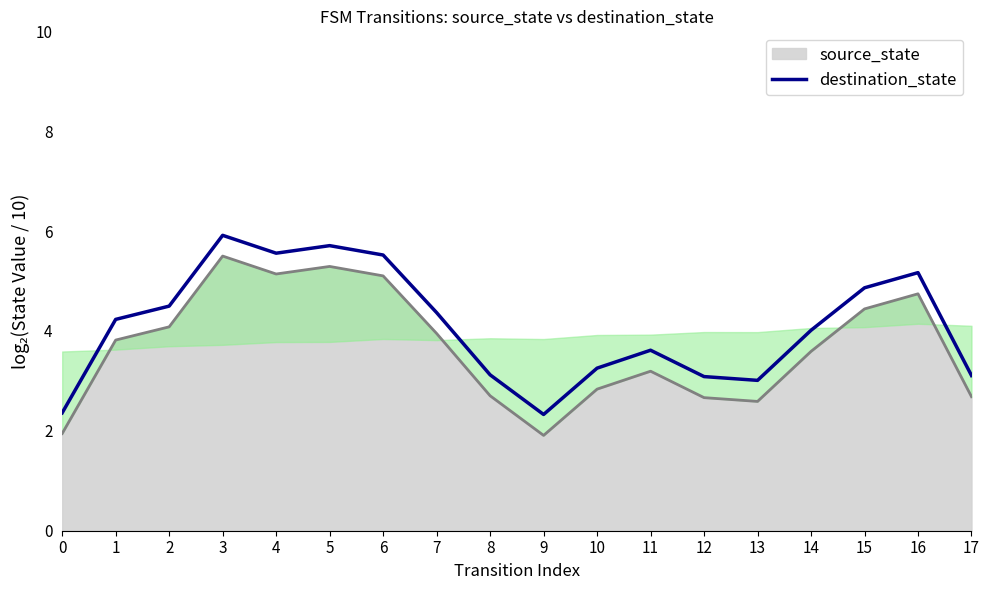

True or false: destination_state (line) and source_state cross at least once.

False